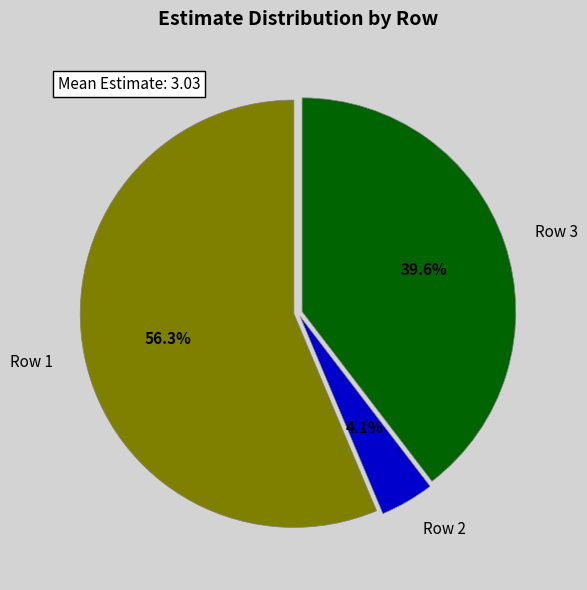

Is the sum of Row 2 and Row 1 greater than half?

Yes